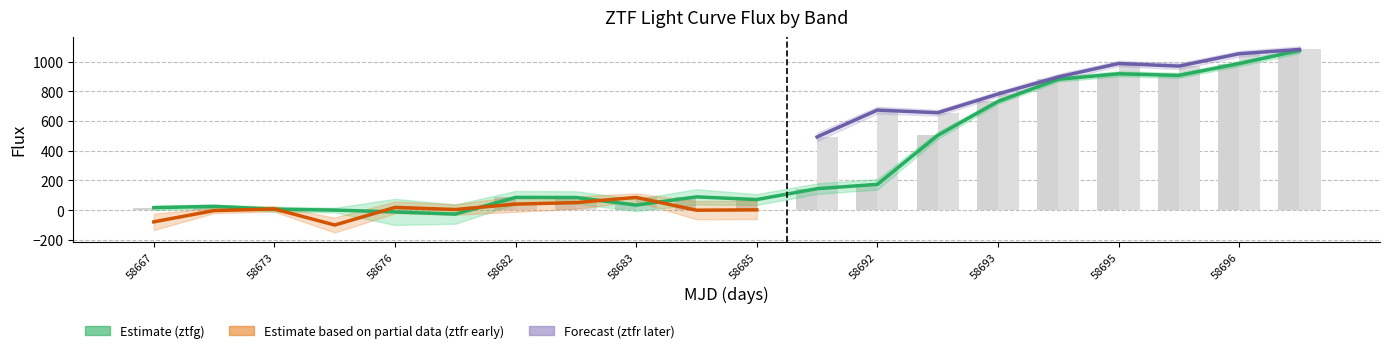

What is the difference between the maximum and minimum values in the ztfr_flux series?

1181.5